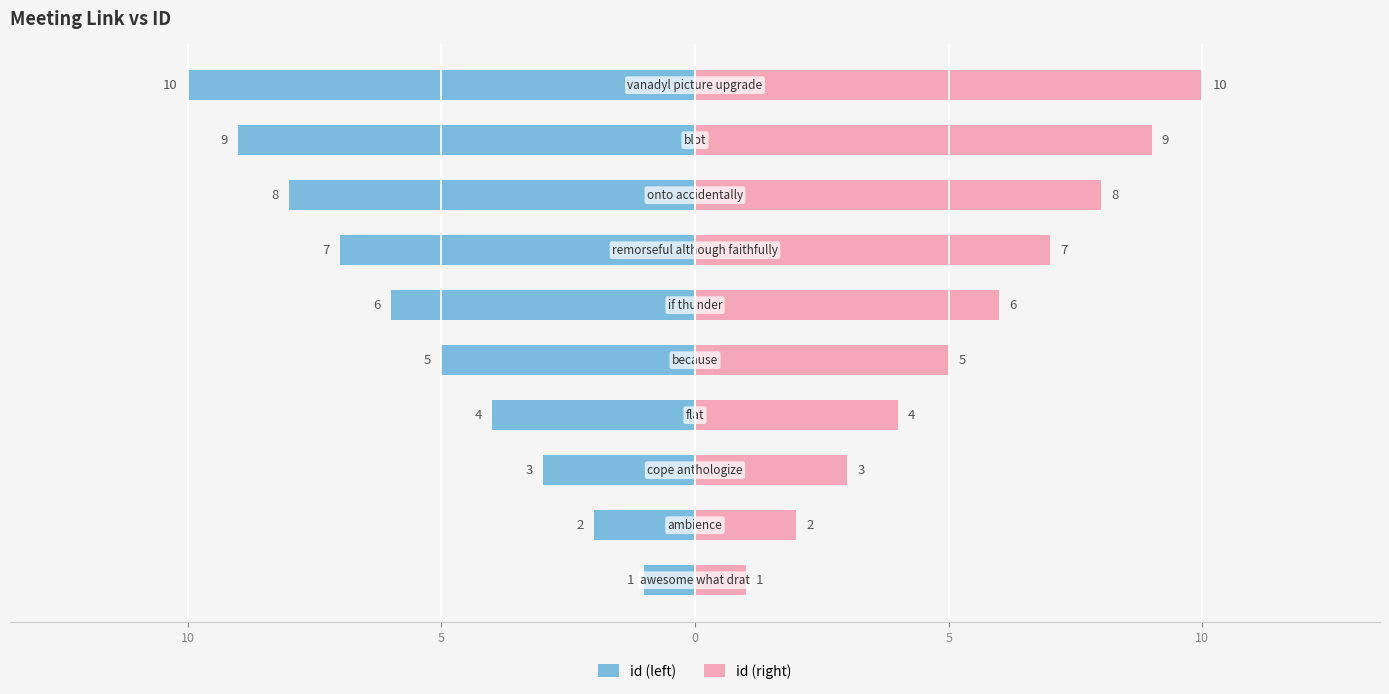

Reading left to right, list all the values displayed in this chart.

id (left): -1	-2	-3	-4	-5	-6	-7	-8	-9	-10
id (right): 1	2	3	4	5	6	7	8	9	10